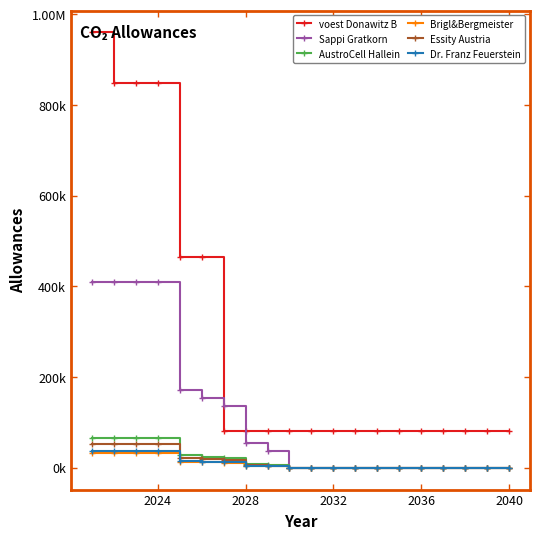

True or false: AustroCell Hallein has more than 2 points higher than both neighbors.

False